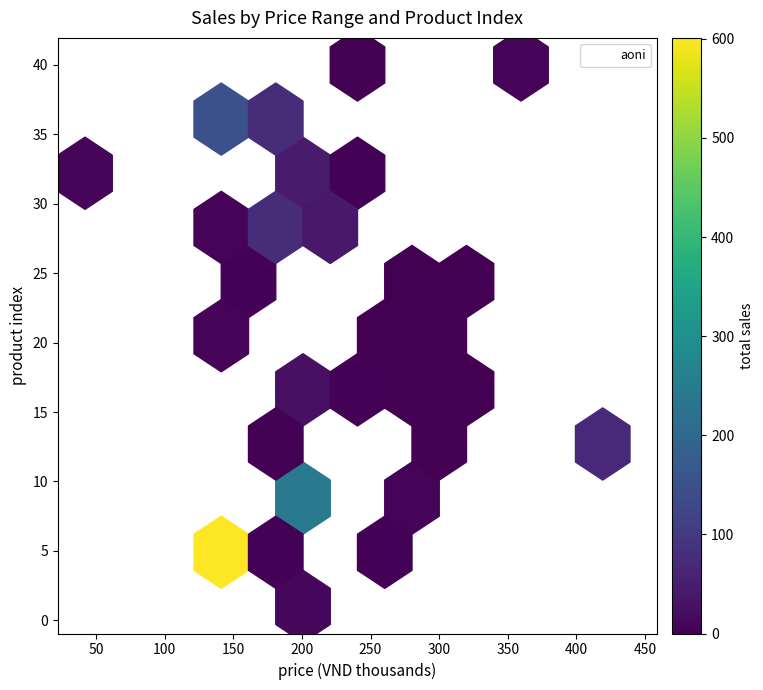

How many distinct data groups are displayed?

1